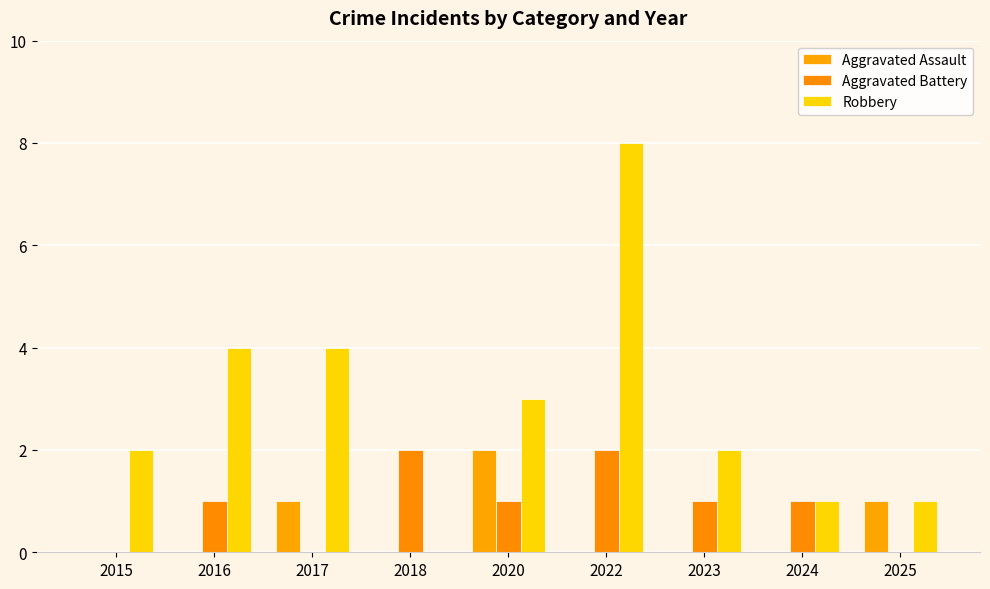

At 2024, list the series in order from smallest to largest.

Aggravated Assault, Aggravated Battery, Robbery